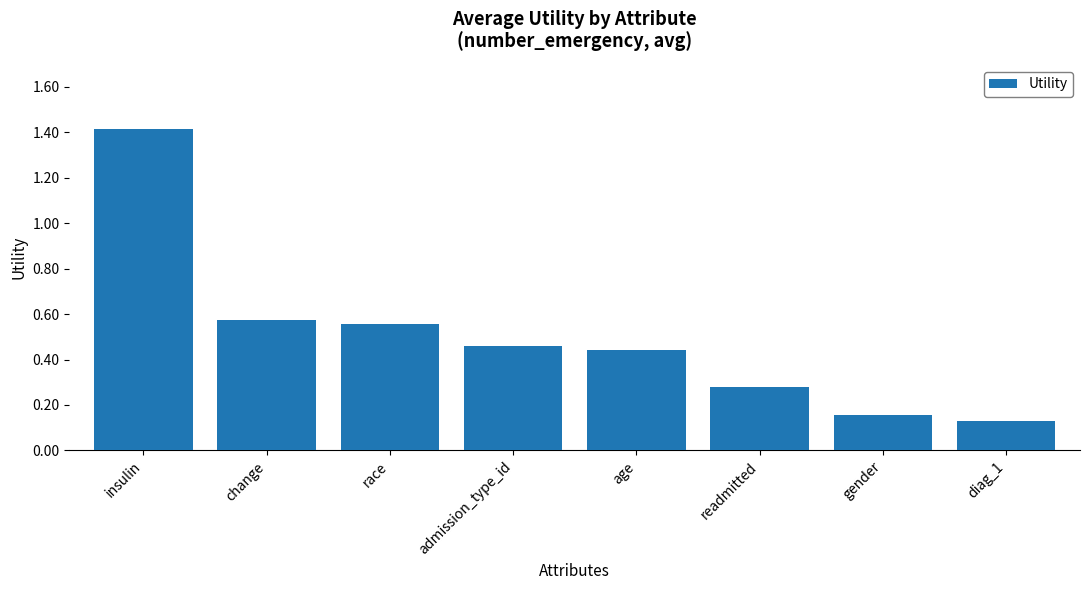

Does the chart contain any negative values?

No